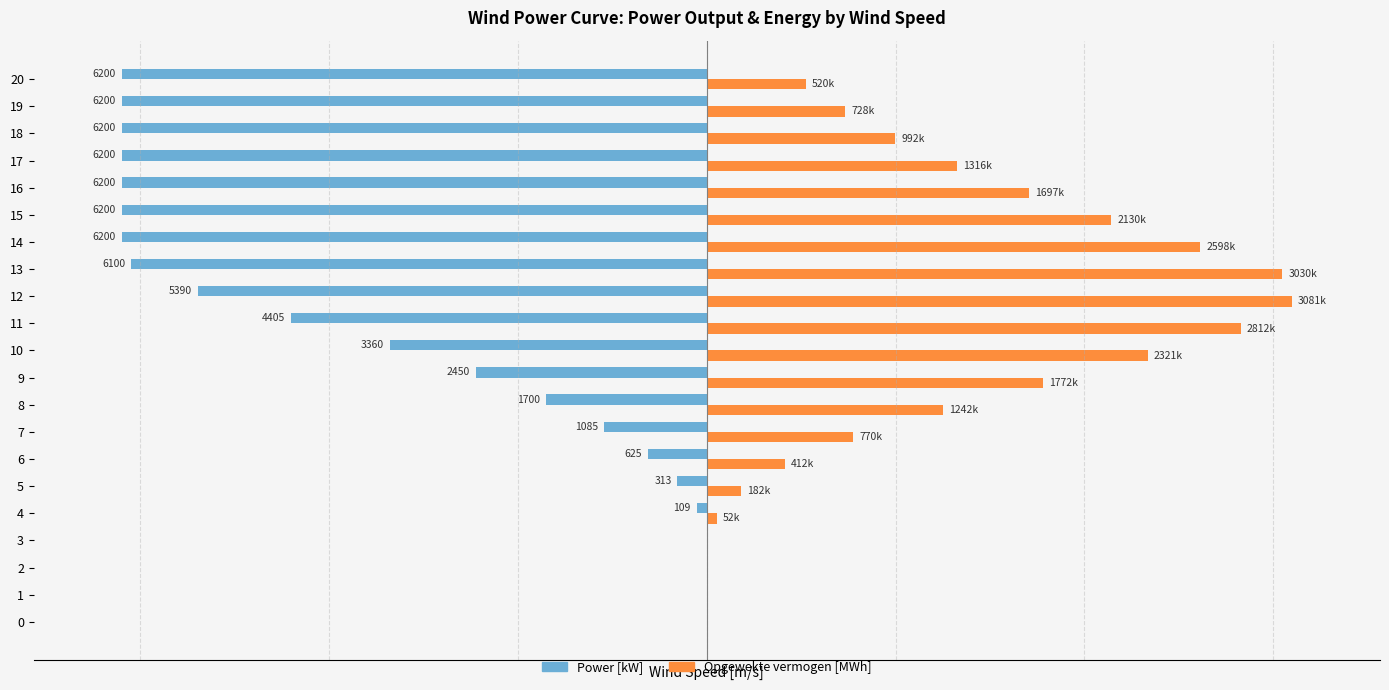

At which category is the sum across all series the highest?

10